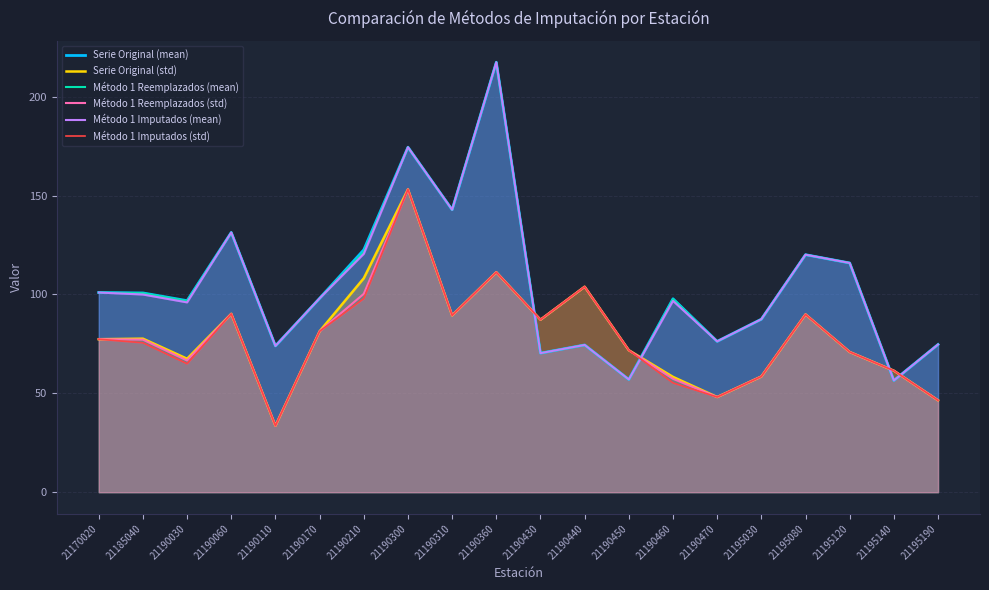

How many series are shown in this chart?

6